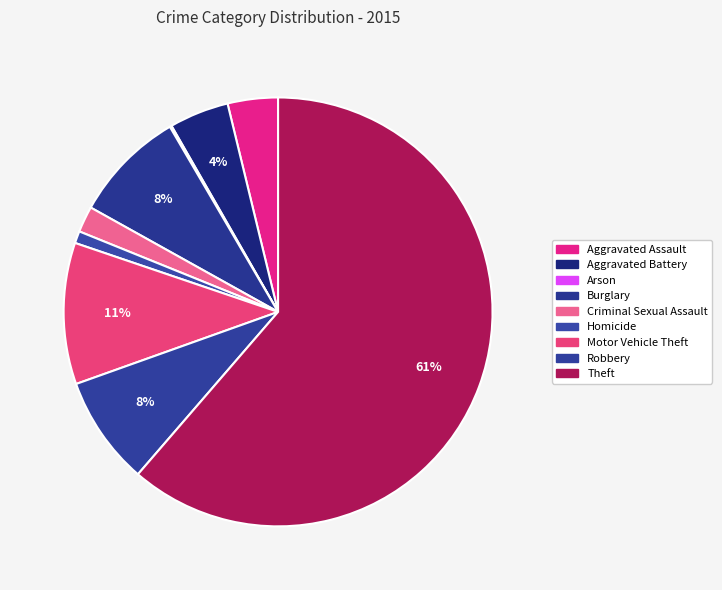

What is the change in value from Burglary to Criminal Sexual Assault?

-93